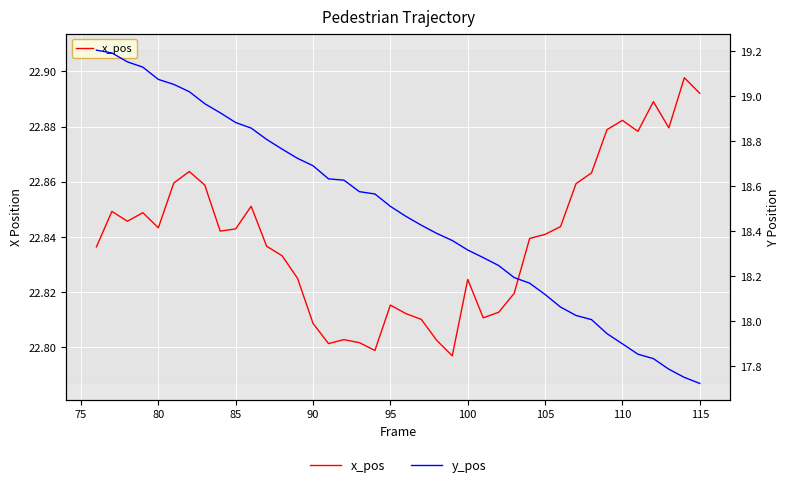

True or false: x_pos and y_pos cross at least once.

False